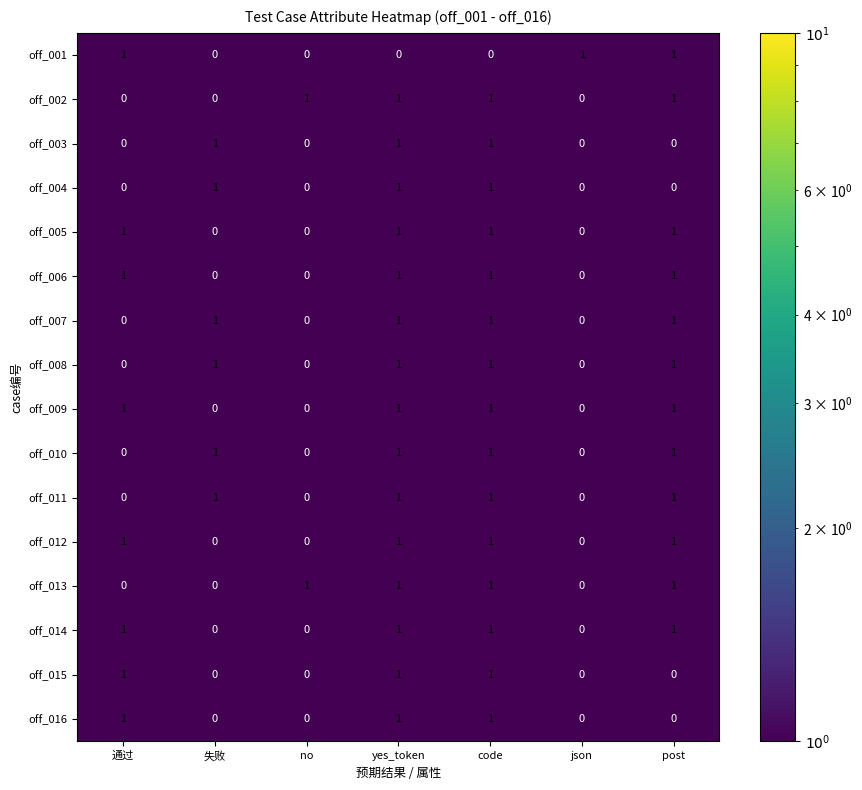

The value of off_015 at yes_token is 1. True or false?

True